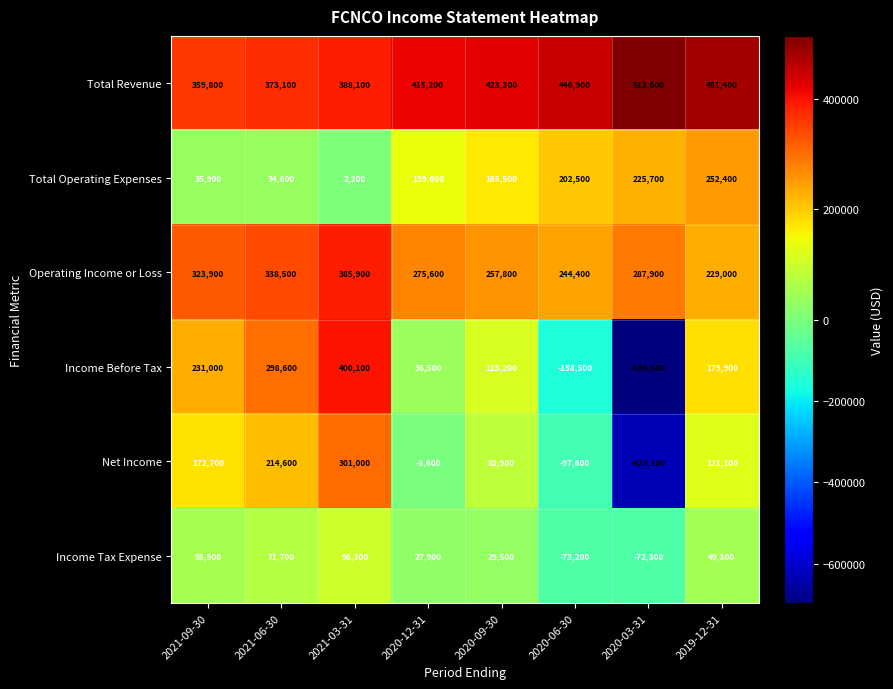

What is the difference between the maximum and minimum values in the Total Operating Expenses series?

250200